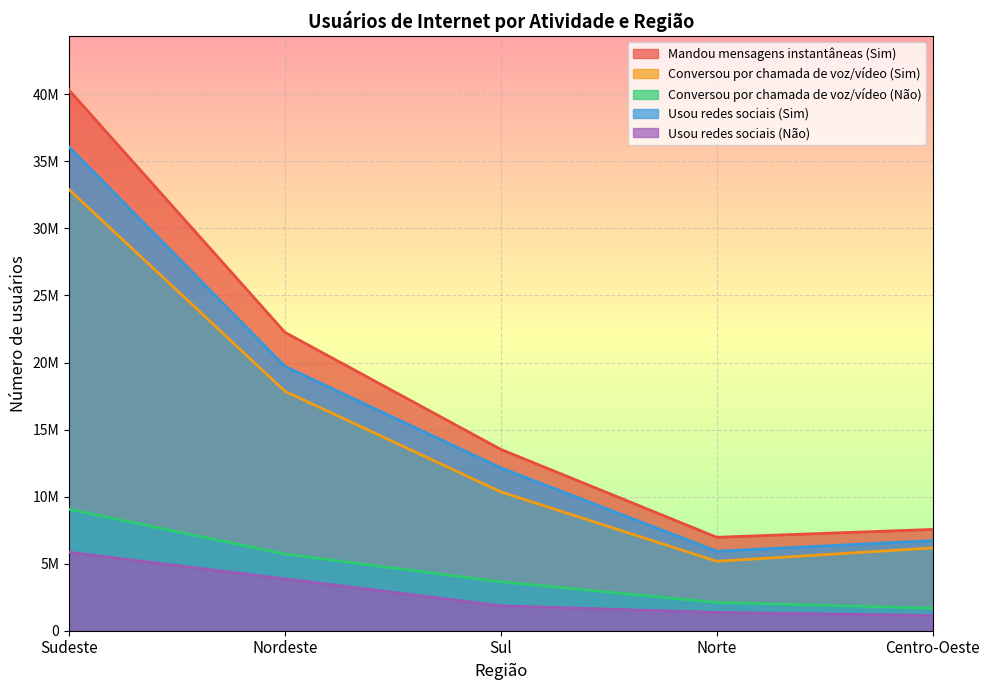

Is the value of Mandou mensagens instantâneas (Sim) at Sudeste greater than the value of Conversou por chamada de voz/vídeo (Não) at Nordeste?

Yes